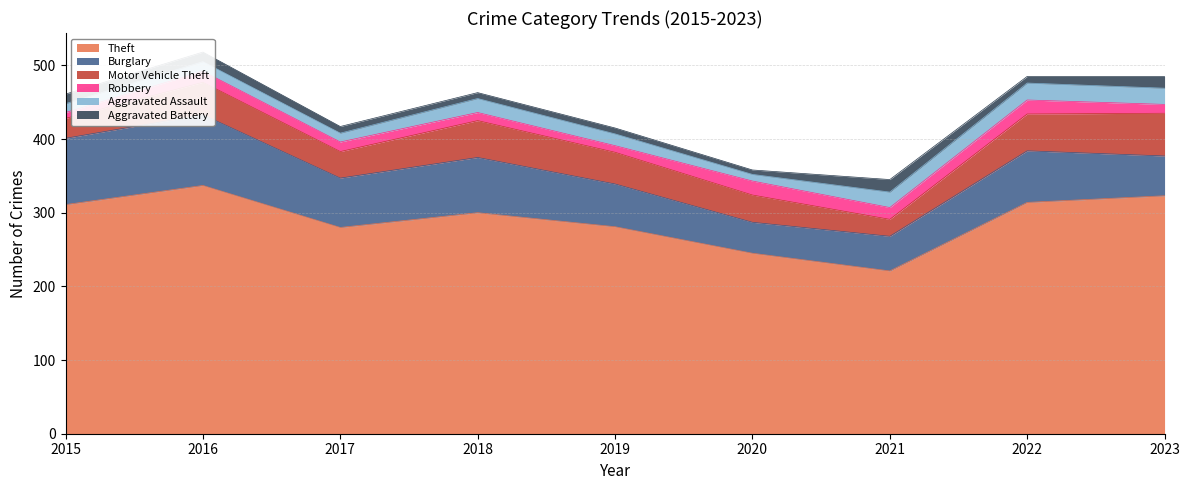

Which series has the largest total across all categories?

Theft